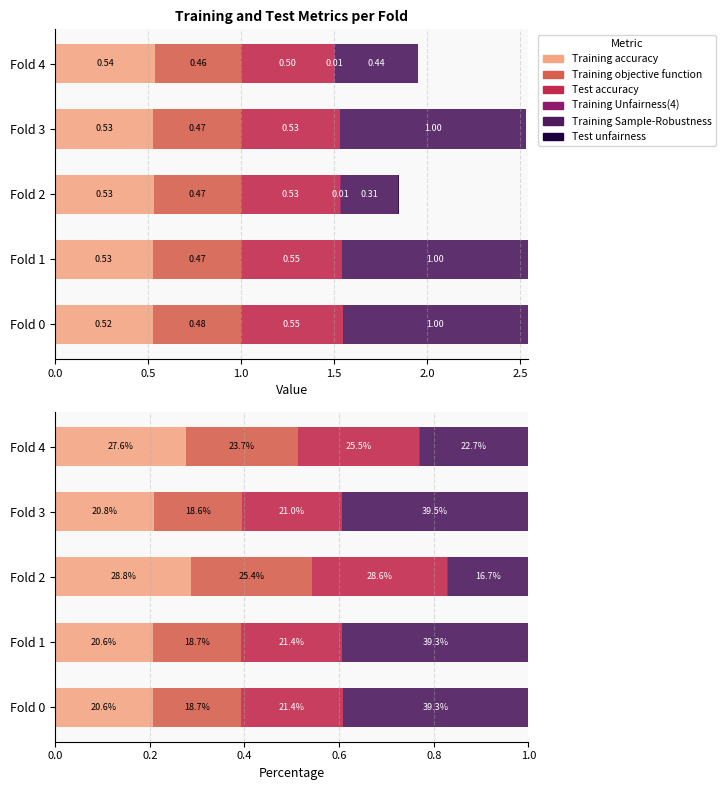

The Test unfairness series shows 0.0 at Fold 1. True or false?

False